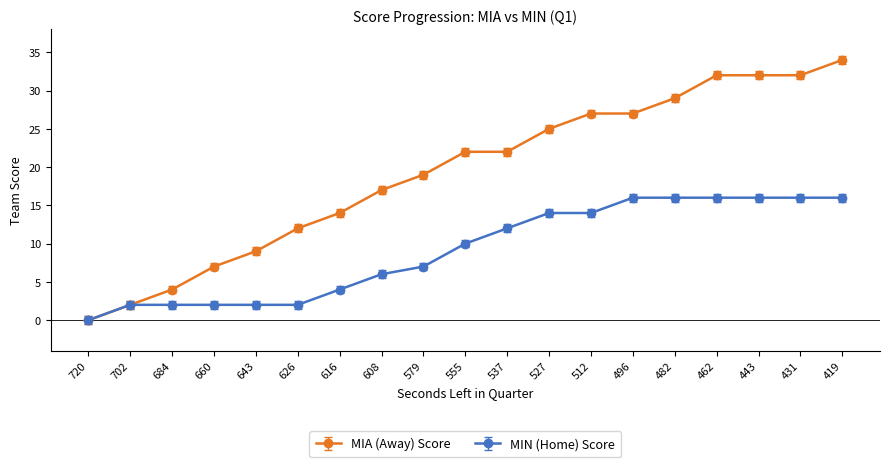

Rank the series by their average value, from highest to lowest.

MIA (Away) Score, MIN (Home) Score